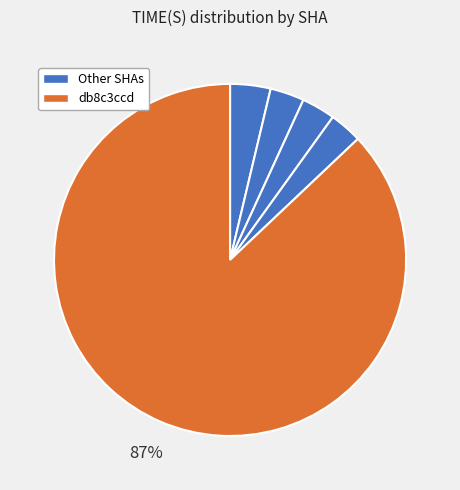

What is the largest slice in the pie chart?

db8c3ccd